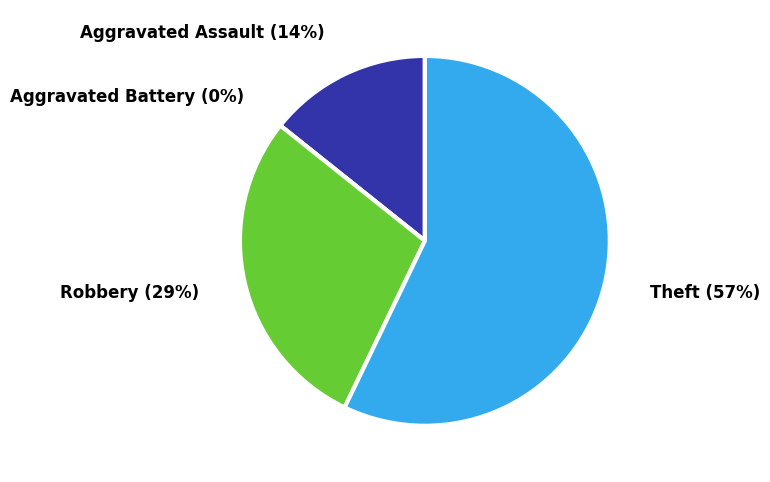

Which slice is the smallest?

Aggravated Battery